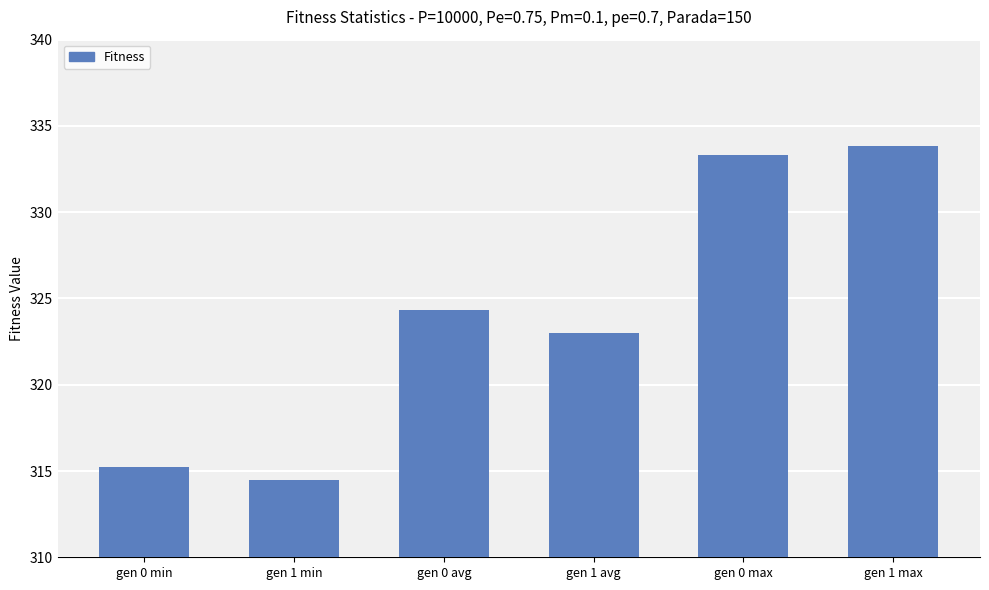

Which label corresponds to the largest value in the chart?

gen 1 max